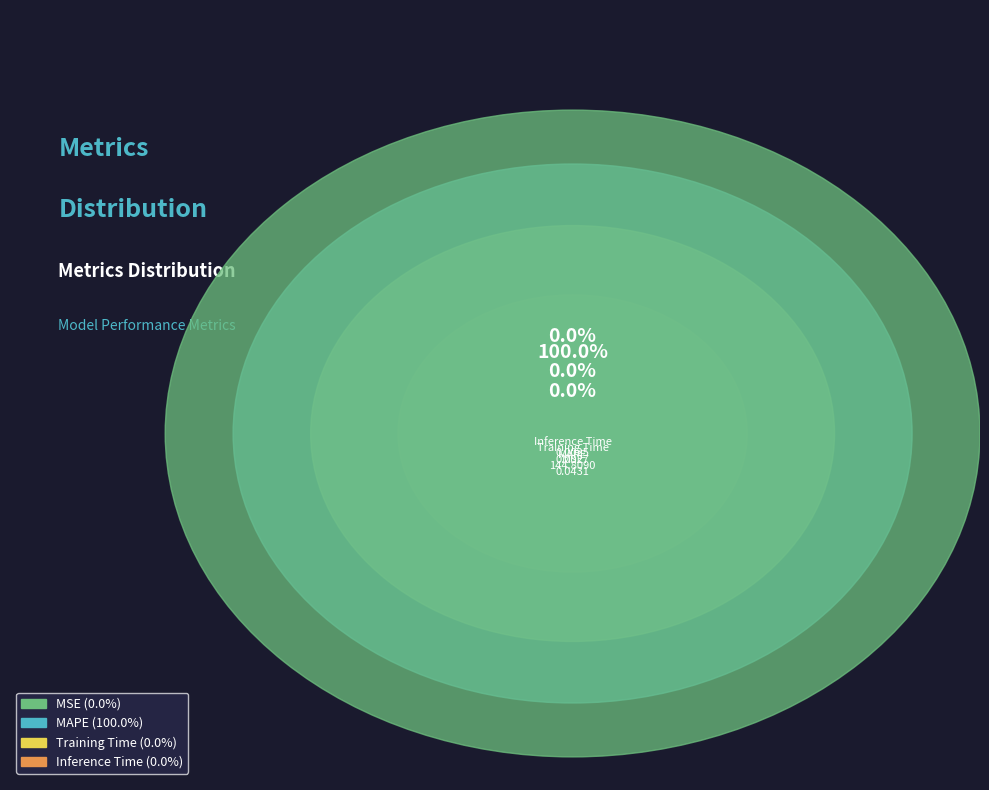

Rank the categories by value from highest to lowest.

MAPE, MSE, Training Time, Inference Time